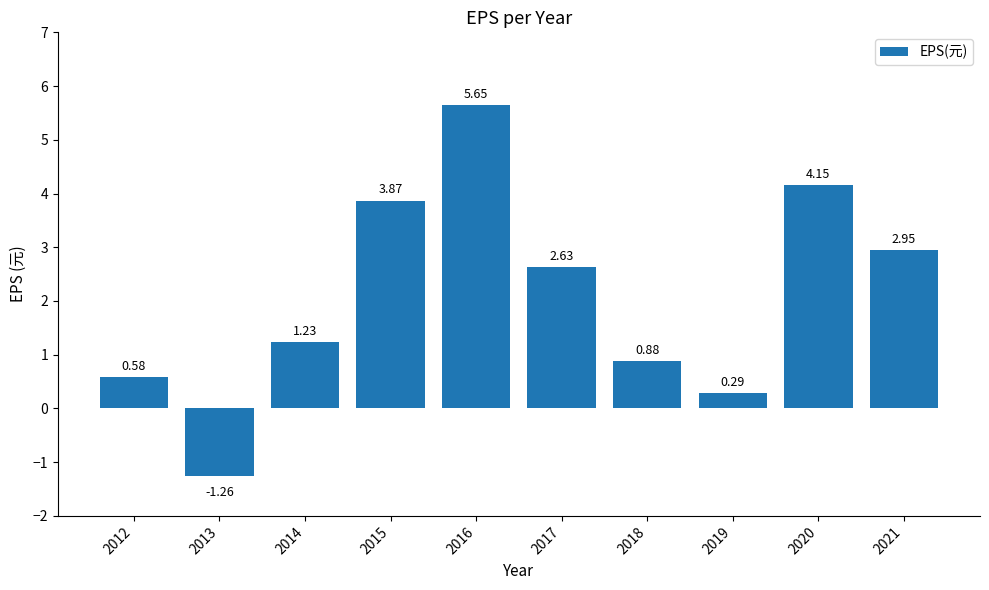

Rank the categories by value from highest to lowest.

2016, 2020, 2015, 2021, 2017, 2014, 2018, 2012, 2019, 2013